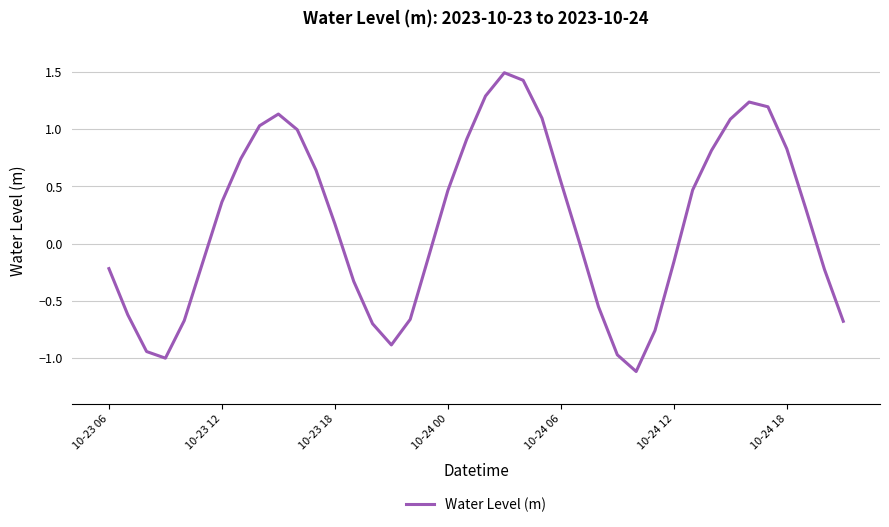

What is the maximum value shown in the chart?

1.5